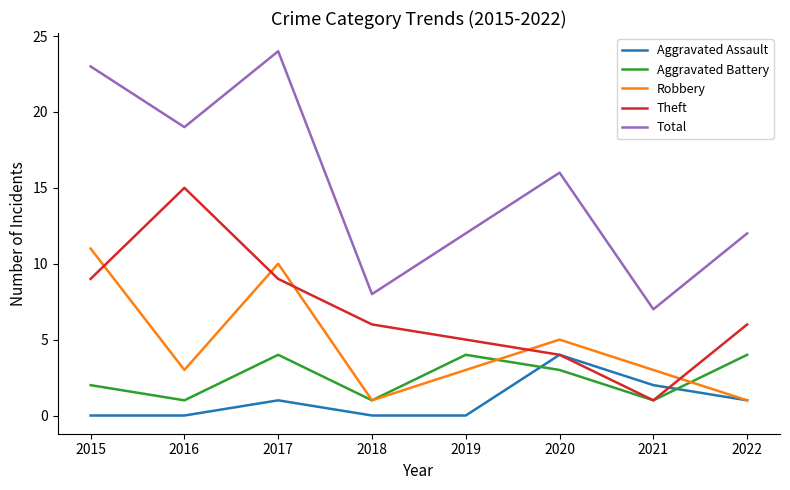

Is this an area chart (filled region under the line)?

No